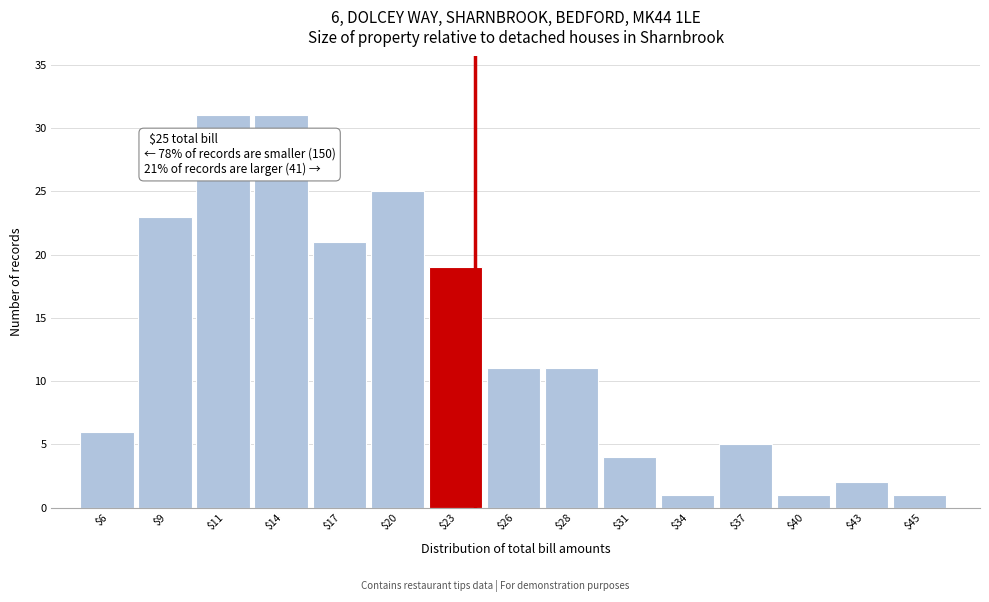

Reading left to right, transcribe all the data shown in this chart.

6	23	31	31	21	25	19	11	11	4	1	5	1	2	1